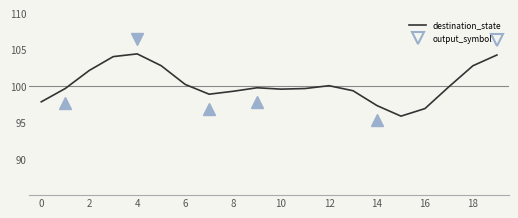

What is the difference between the maximum and minimum values?

8.5